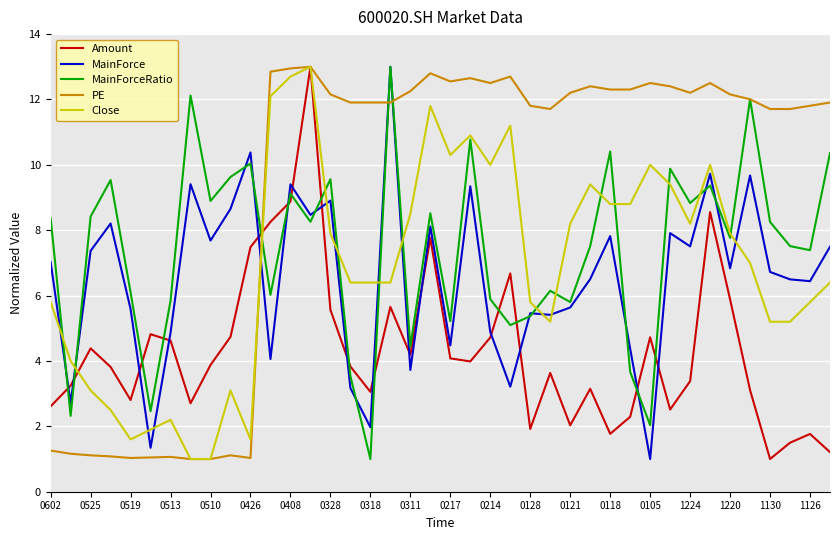

How many intersections are there between MainForceRatio and Amount?

14